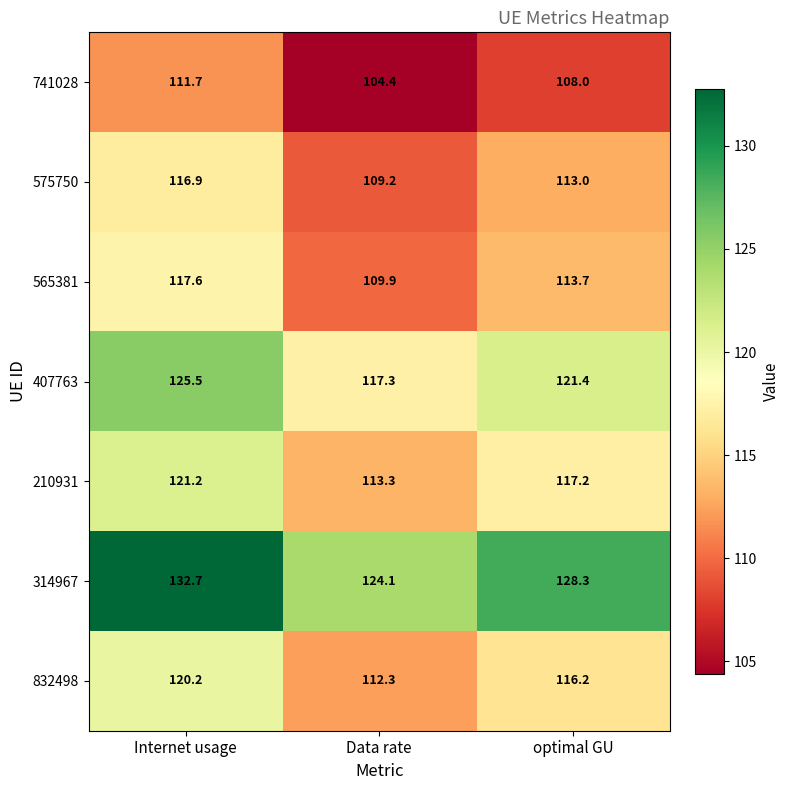

List the labels in order of 407763 value, smallest first.

Data rate, optimal GU, Internet usage